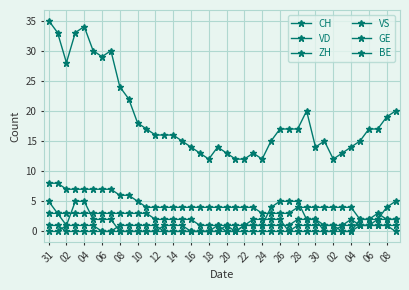

What is the highest value of the VS series?

5